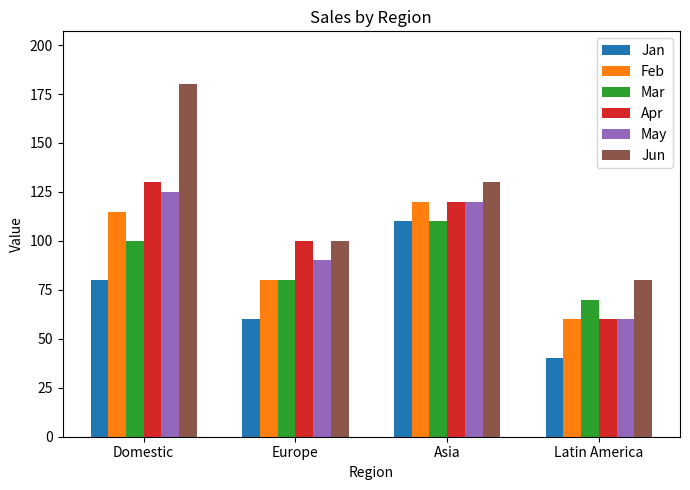

Reading left to right, extract all data points from this chart.

Jan: Domestic=80	Europe=60	Asia=110	Latin America=40
Feb: Domestic=115	Europe=80	Asia=120	Latin America=60
Mar: Domestic=100	Europe=80	Asia=110	Latin America=70
Apr: Domestic=130	Europe=100	Asia=120	Latin America=60
May: Domestic=125	Europe=90	Asia=120	Latin America=60
Jun: Domestic=180	Europe=100	Asia=130	Latin America=80